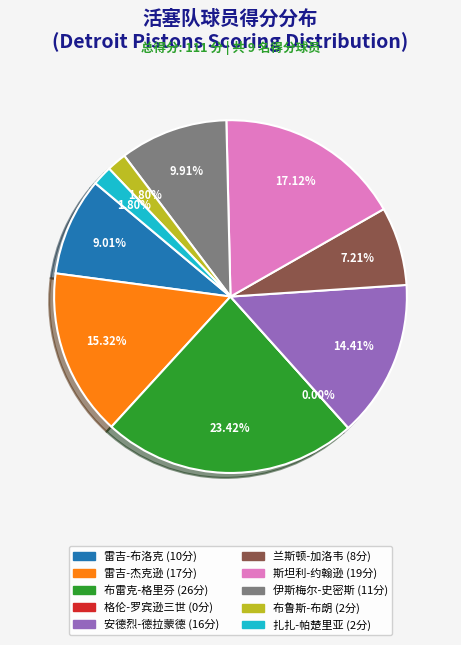

The 雷吉-布洛克 slice represents 1% of the pie. True or false?

False